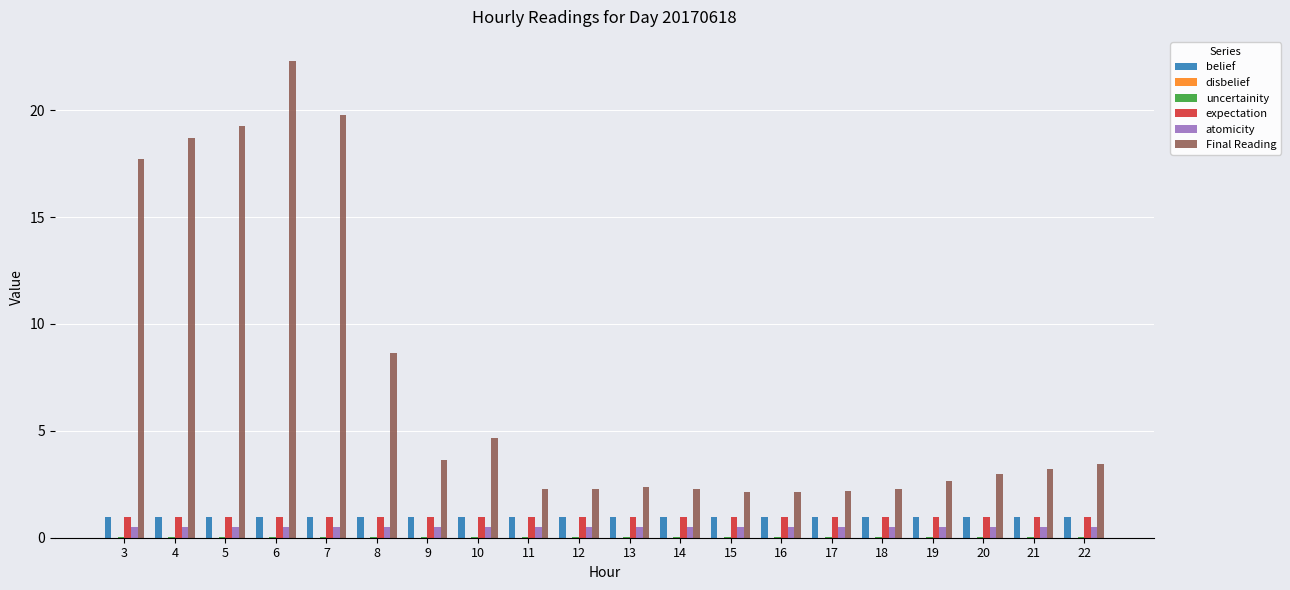

What is the maximum value shown in the chart?

22.3